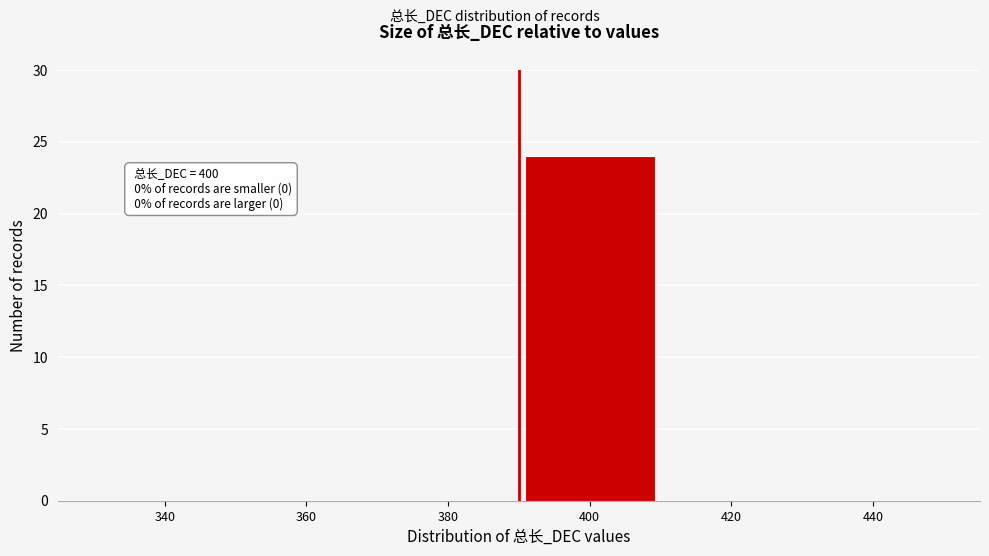

Reading left to right, extract all data points from this chart.

340=0	360=0	380=0	400=24	420=0	440=0